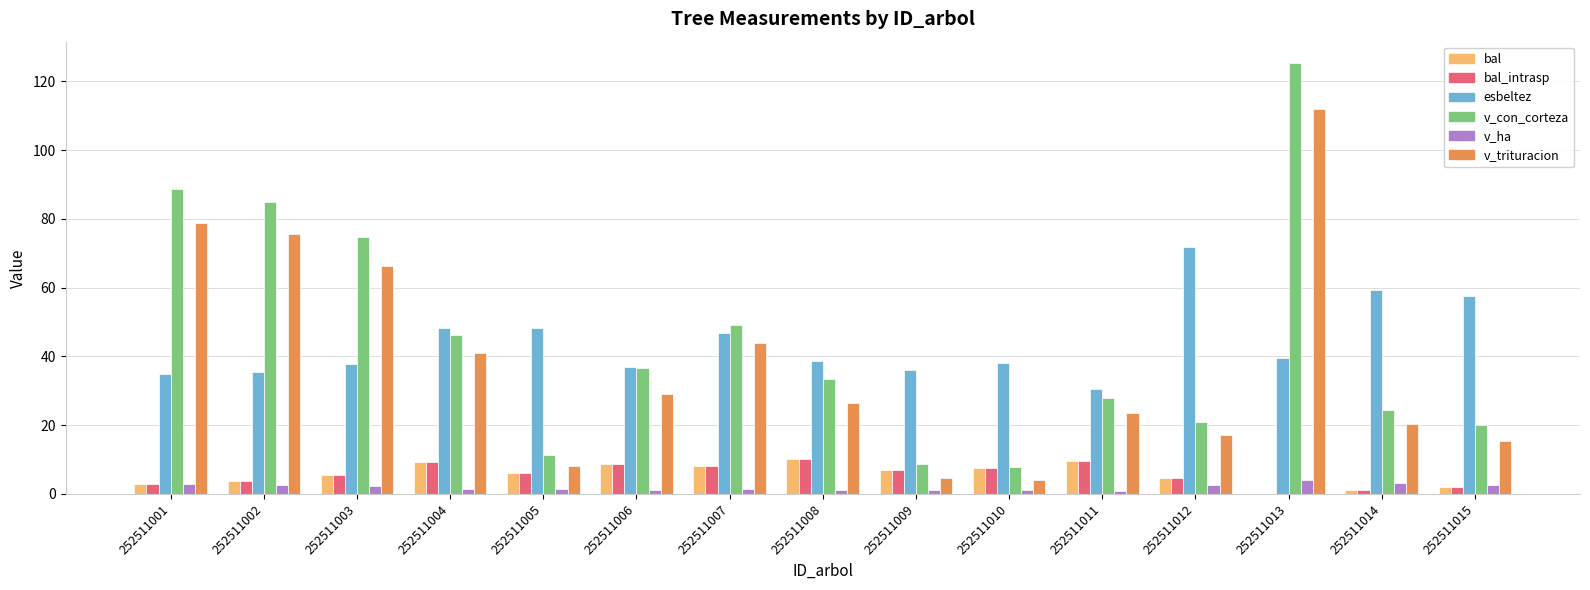

Is it true that bal_intrasp equals 10.0 at 252511008?

True